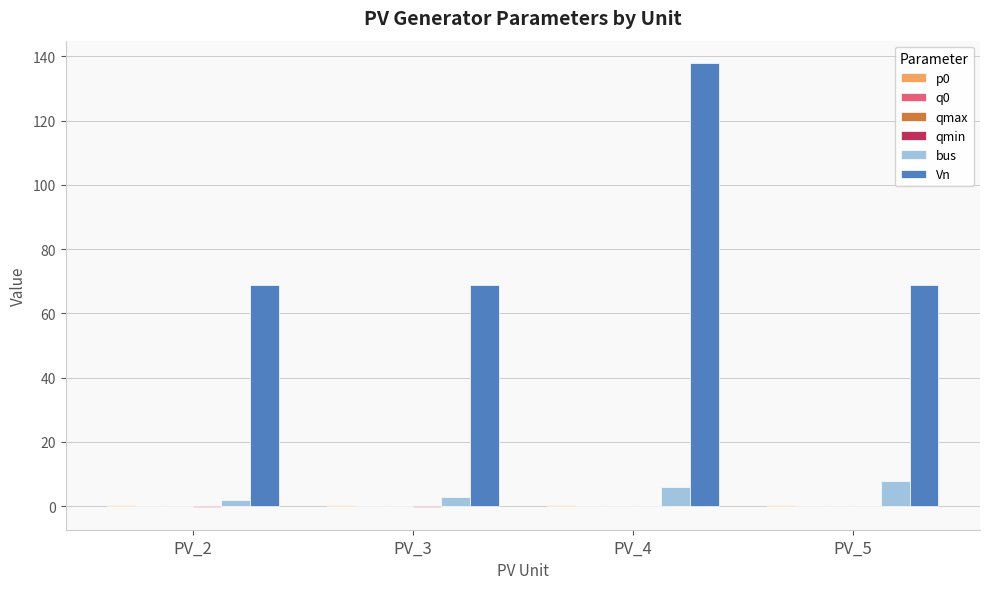

What is the total value across all series at PV_4?

144.4